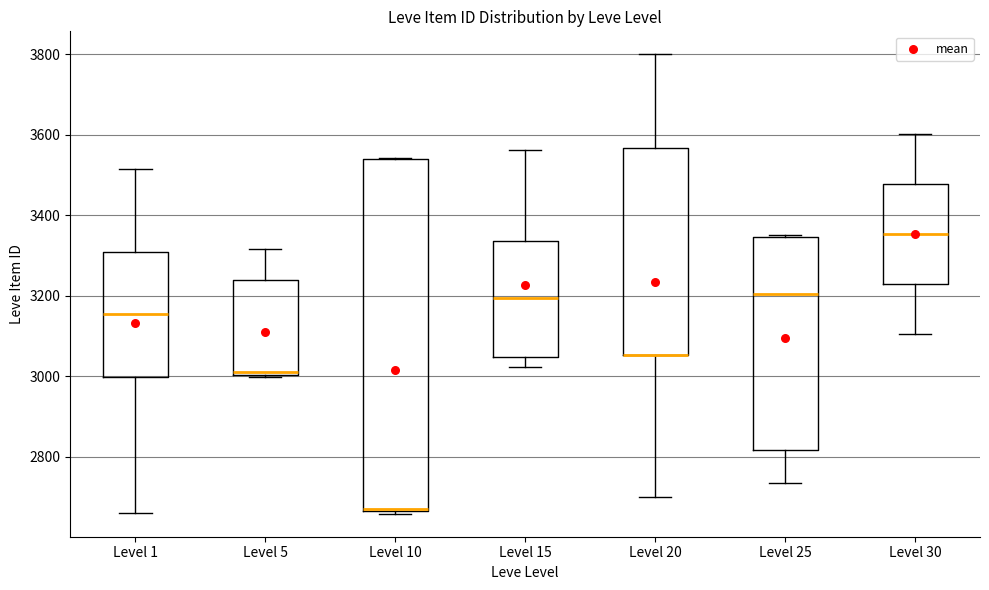

Where is the lower edge of the box for Level 1 on the y-axis? The values are not printed on the chart, so give them approximately, as read against the axis.

3000